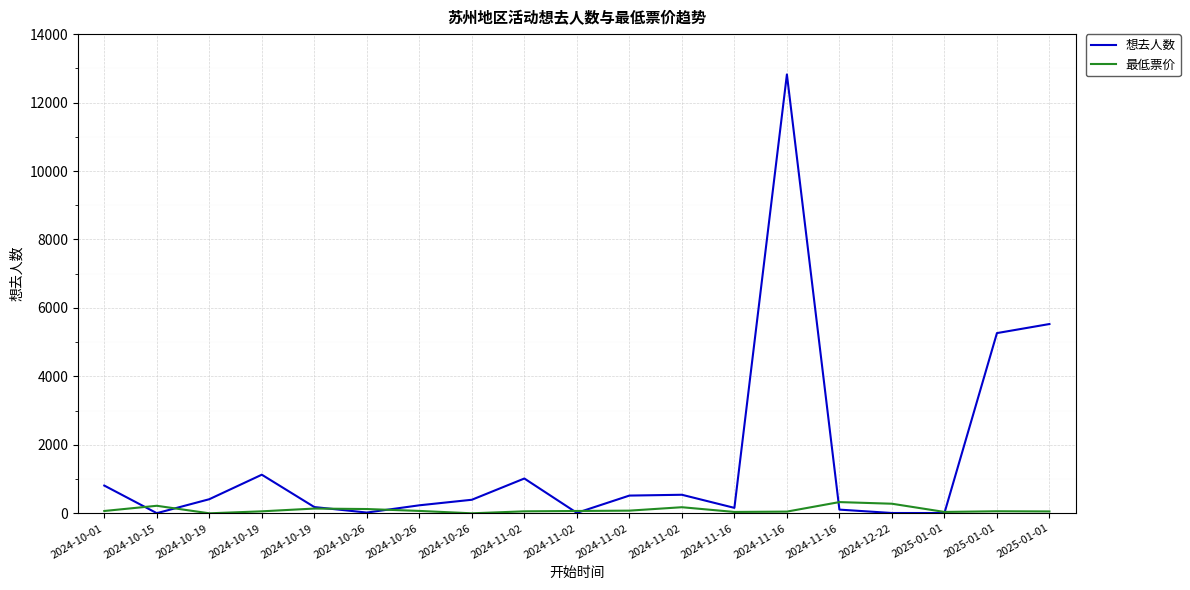

Does the chart have visible grid lines?

Yes